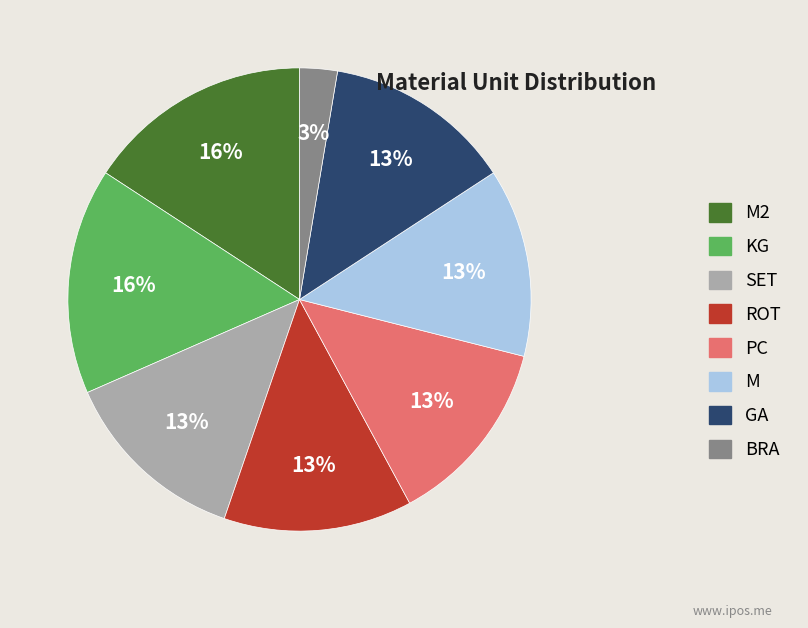

Approximately how many times larger is the value at PC compared to M2?

0.8